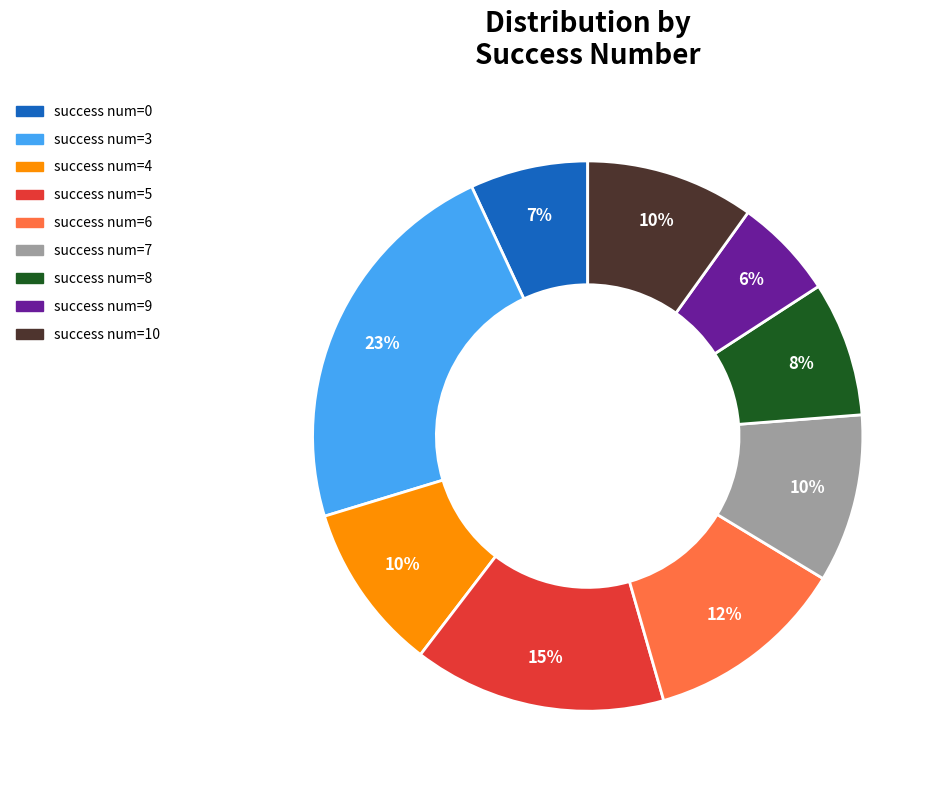

How many slices are in this pie chart?

9